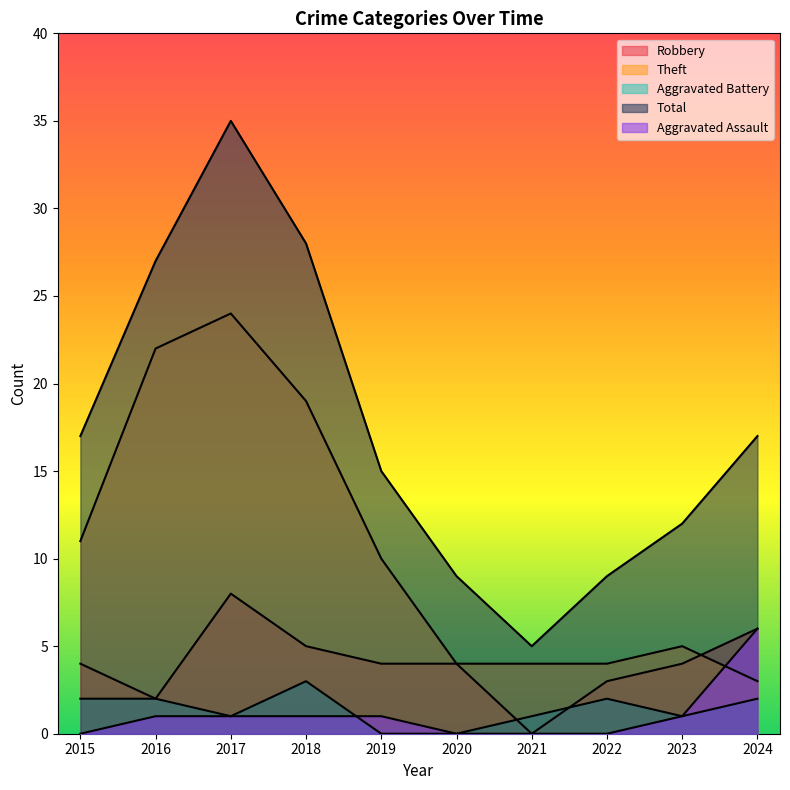

What is the difference between the maximum and minimum values in the Theft series?

21